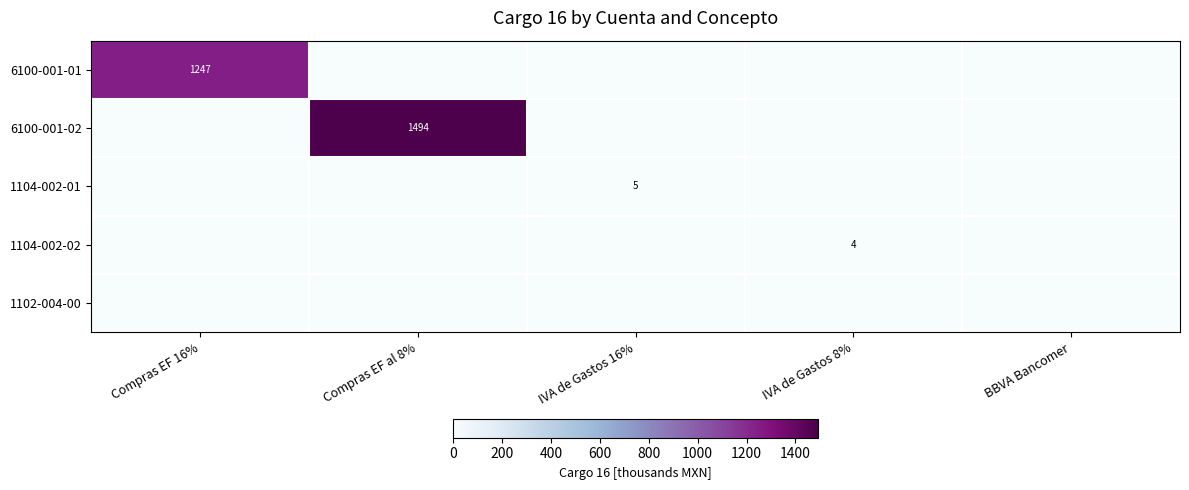

How many values in the 6100-001-02 series exceed 0?

1